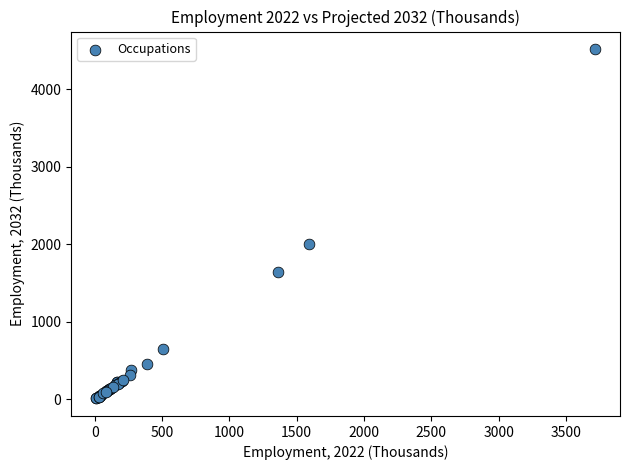

What Y value in the scatter plot is closest to 2266?

2004.9